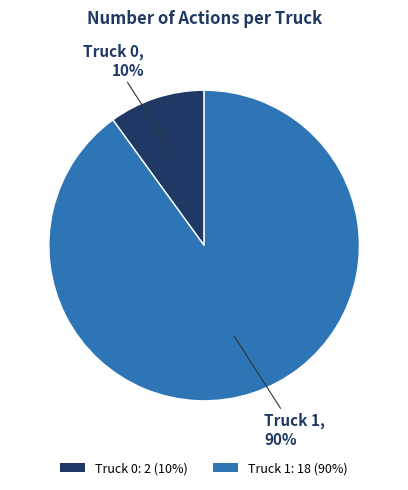

Which category accounts for the majority?

Truck 1